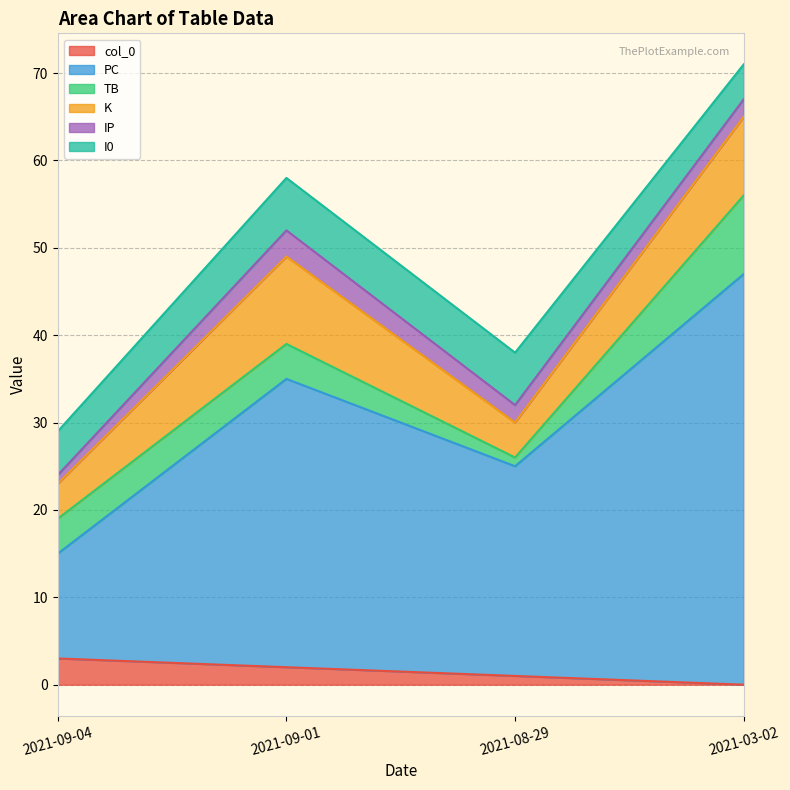

What is the sum of all TB values?

18